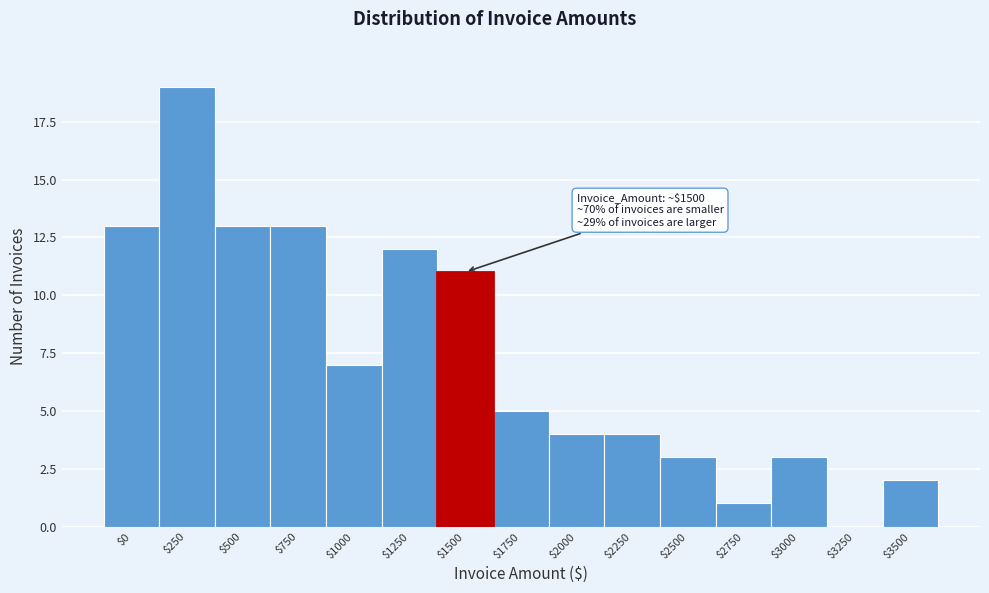

The value at $0 is 6. True or false?

False